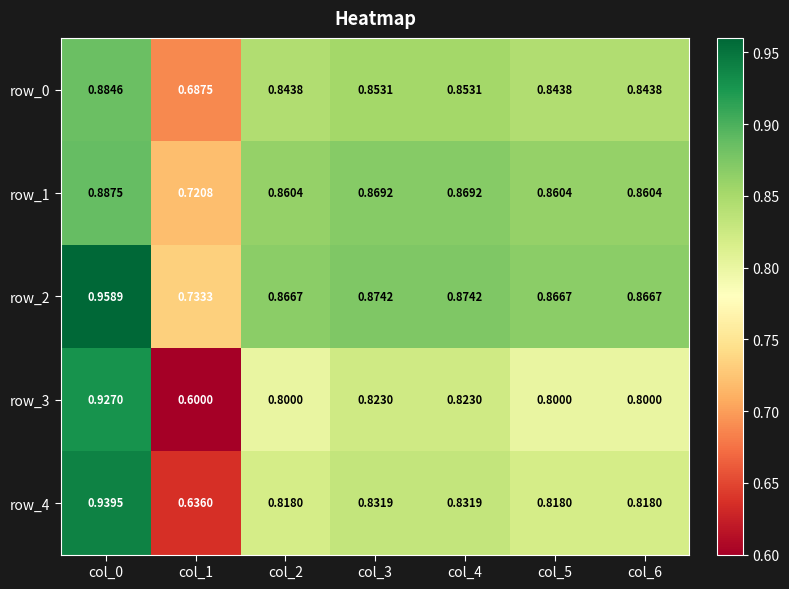

At which label does row_2 reach its minimum?

col_1